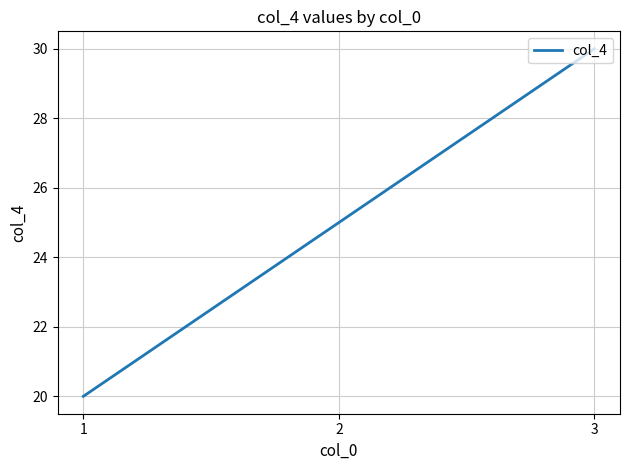

What is the average value?

25